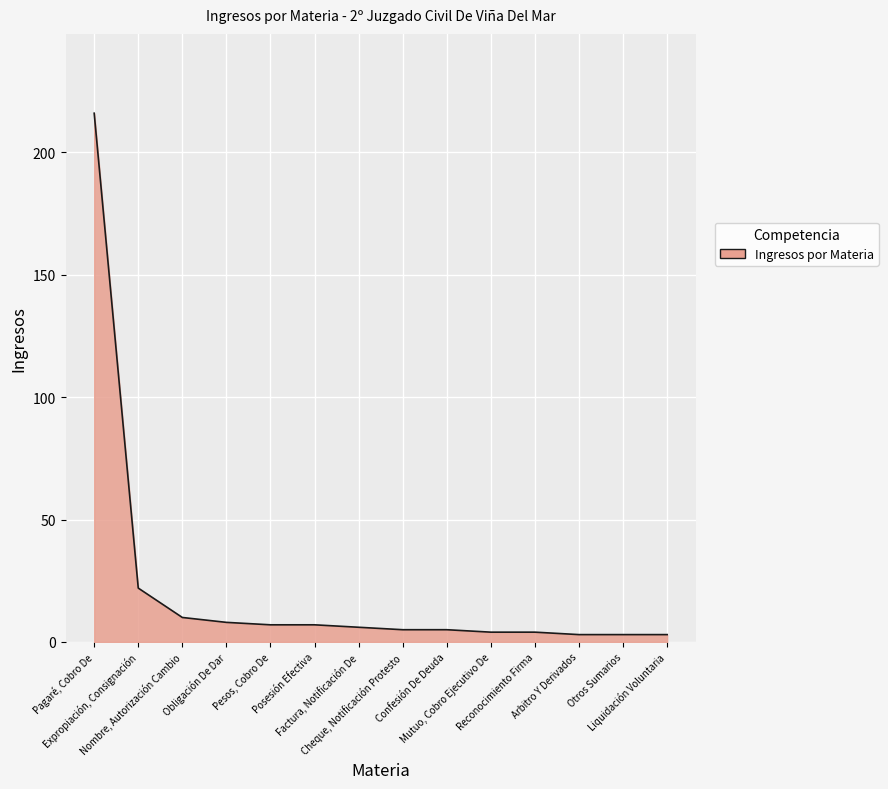

What is the maximum value shown in the chart?

216